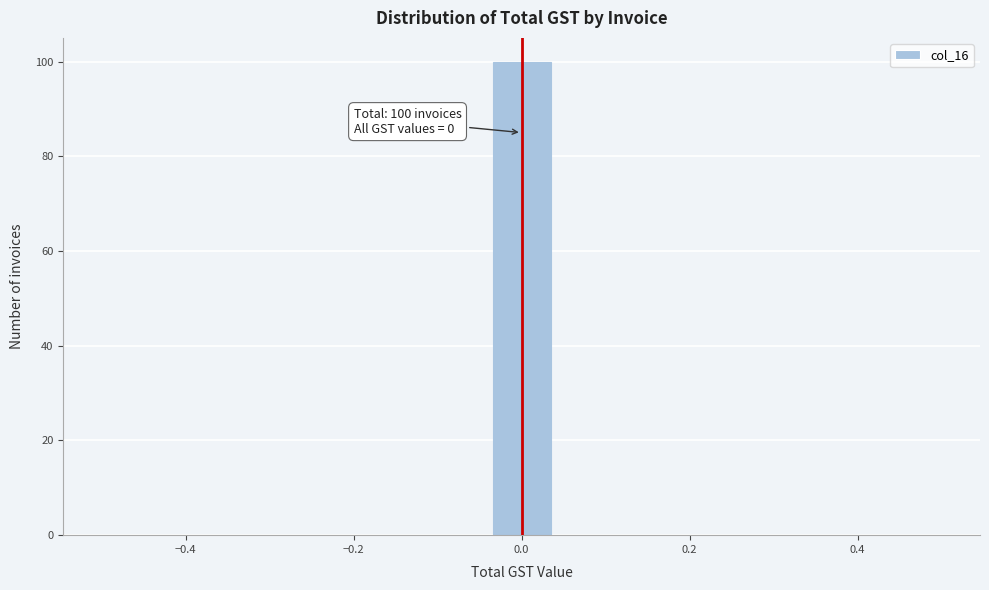

Around what value on the x-axis is the tallest bar? Give the approximate position of its centre, as read against the axis.

0.00